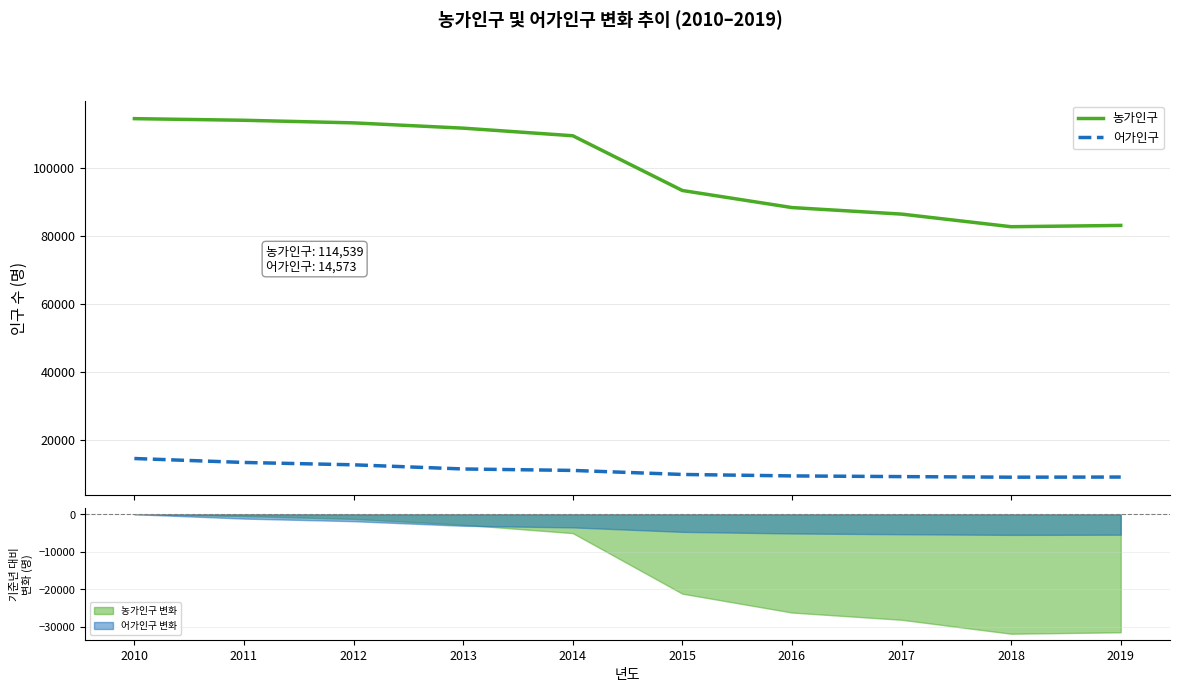

List the labels in order of 농가인구 value, largest first.

2010, 2011, 2012, 2013, 2014, 2015, 2016, 2017, 2019, 2018